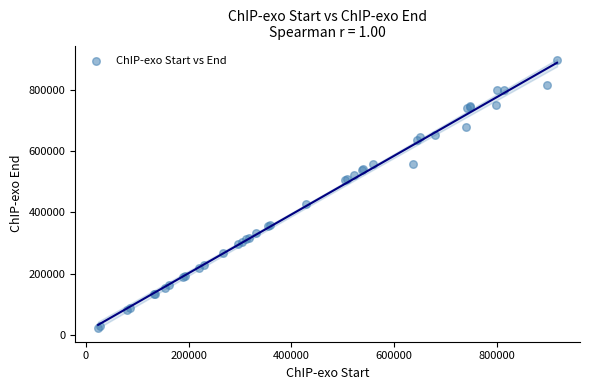

What Y value in the scatter plot is closest to 460344?

427886